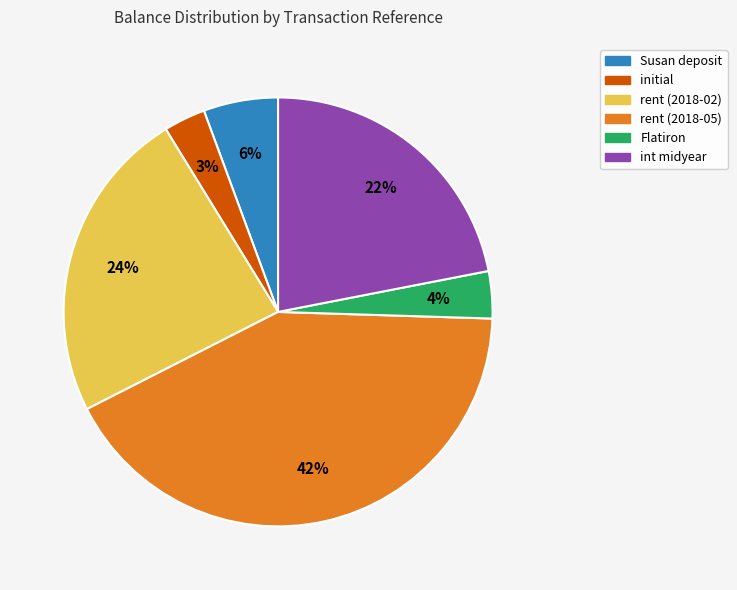

Which category has the biggest portion of the pie?

rent (2018-05)